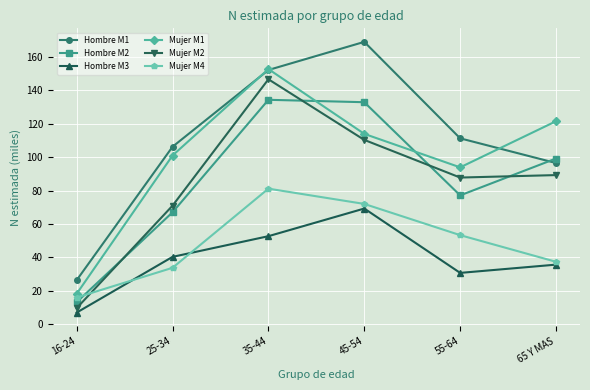

Which series has the widest spread of values?

Hombre M1